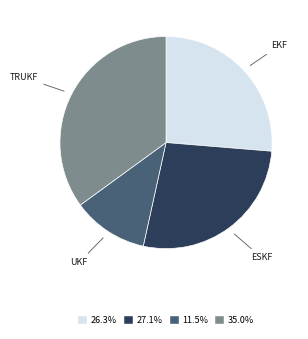

Approximately how many times larger is the value at 11.5% compared to 35.0%?

0.3